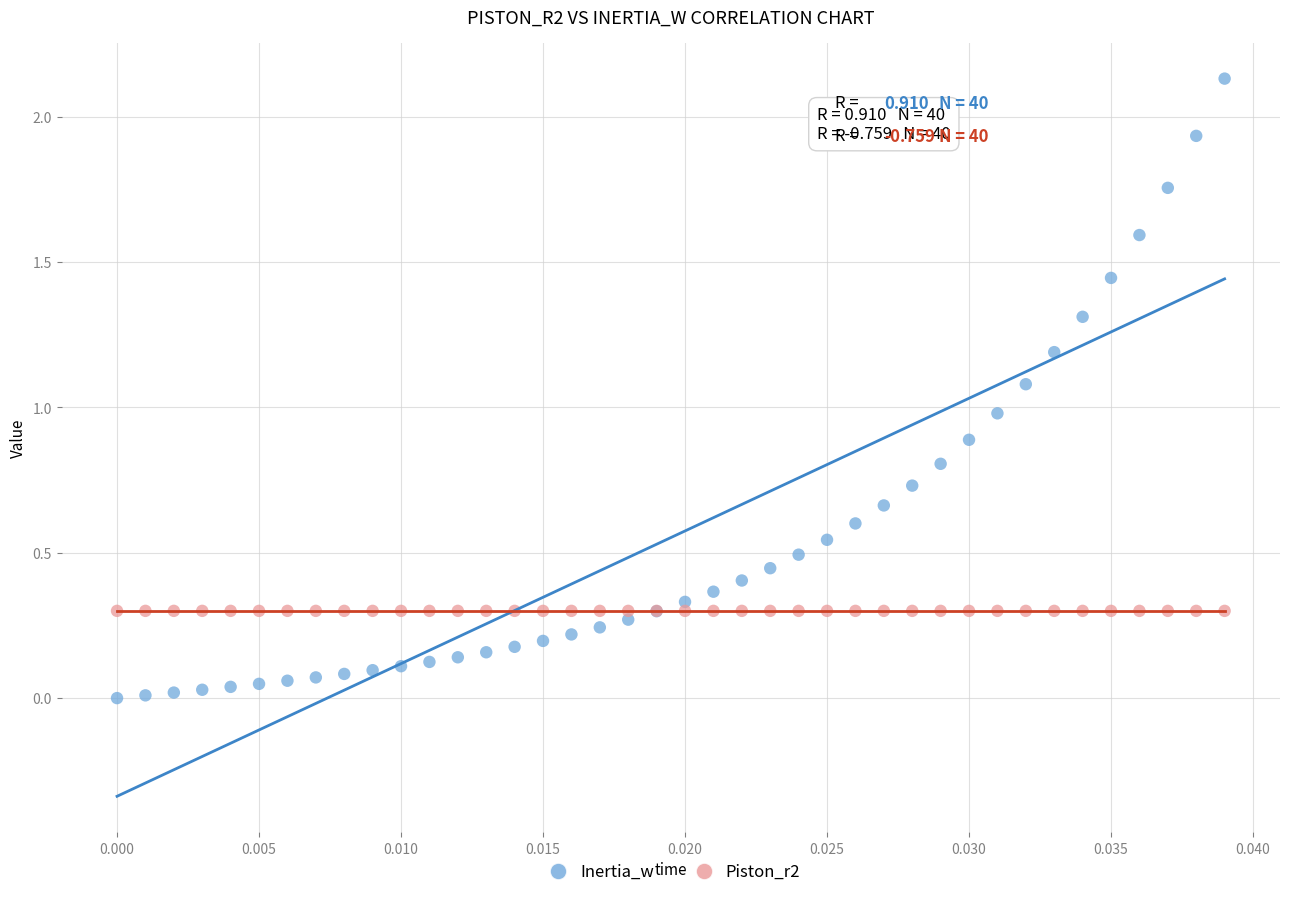

Which series contains the lowest Y value?

Inertia_w